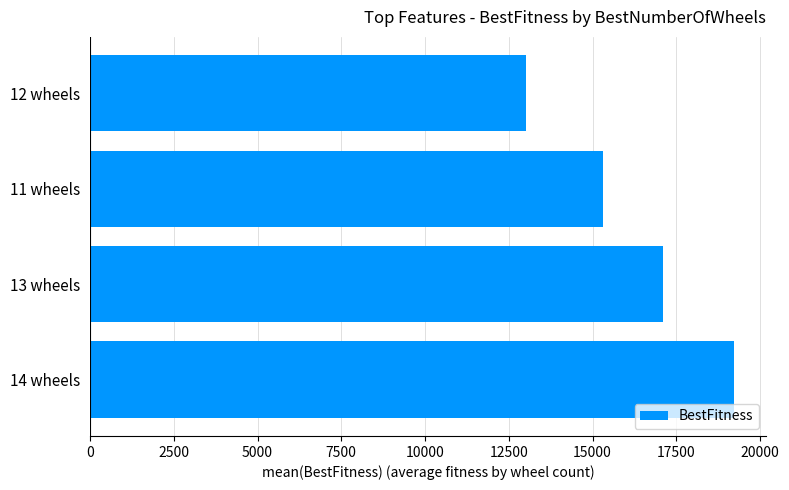

What is the difference between the values at 14 wheels and 12 wheels?

6192.6